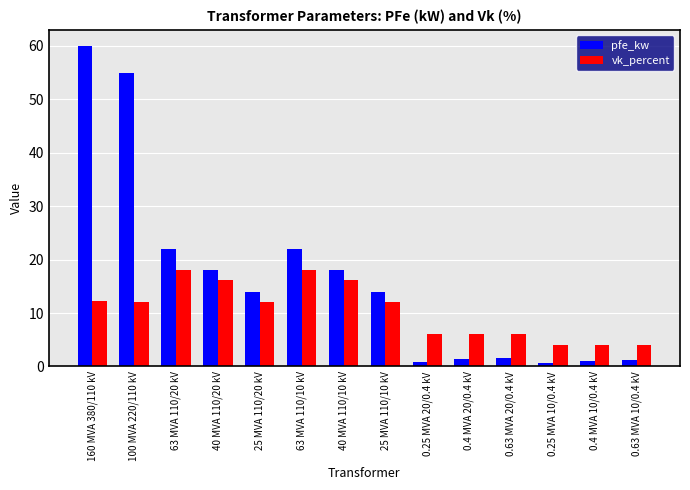

What is the sum of the pfe_kw values at 40 MVA 110/10 kV and 160 MVA 380/110 kV?

78.0